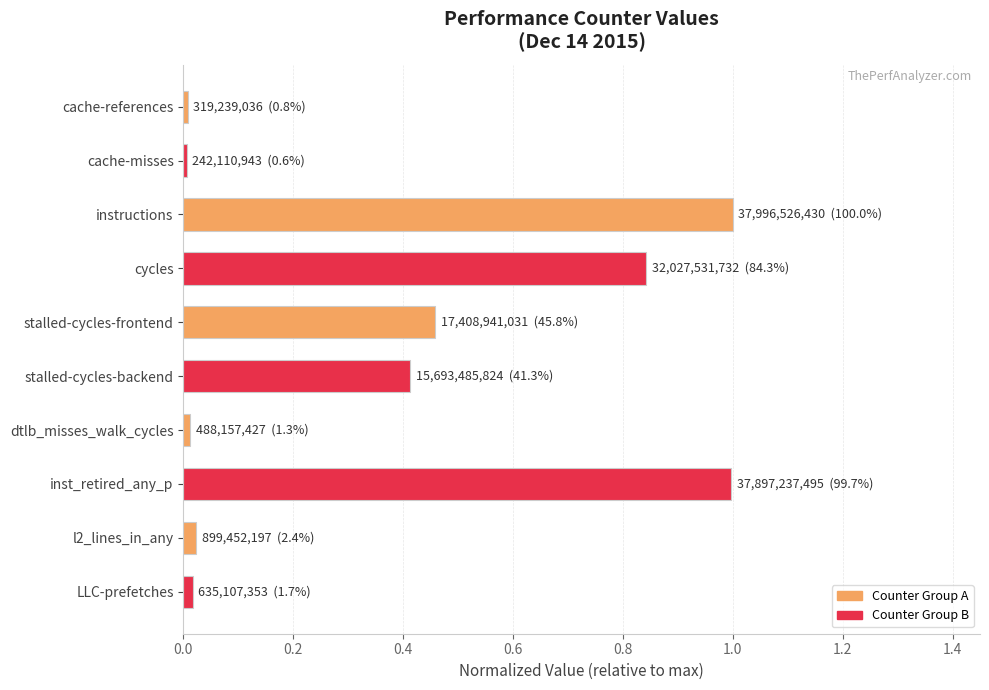

The value at instructions is 1.5. True or false?

False